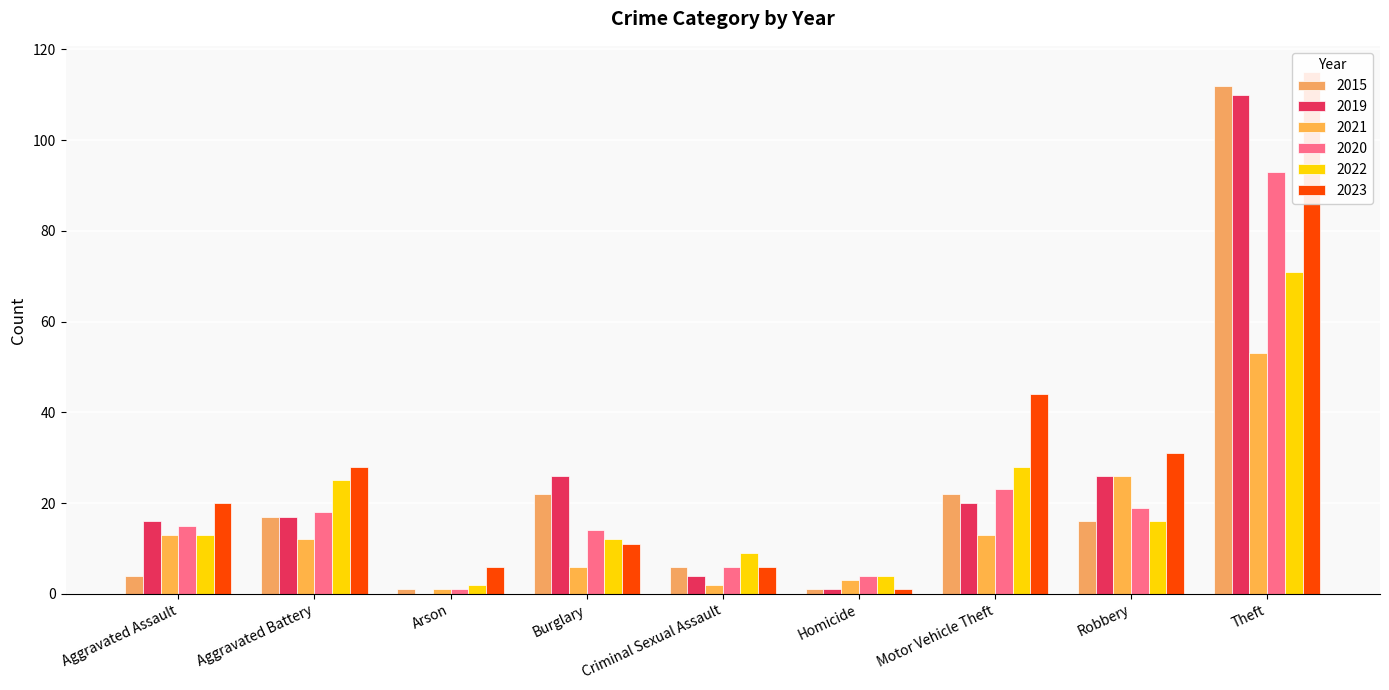

Rank the series by their maximum value, from highest to lowest.

2023, 2015, 2019, 2020, 2022, 2021